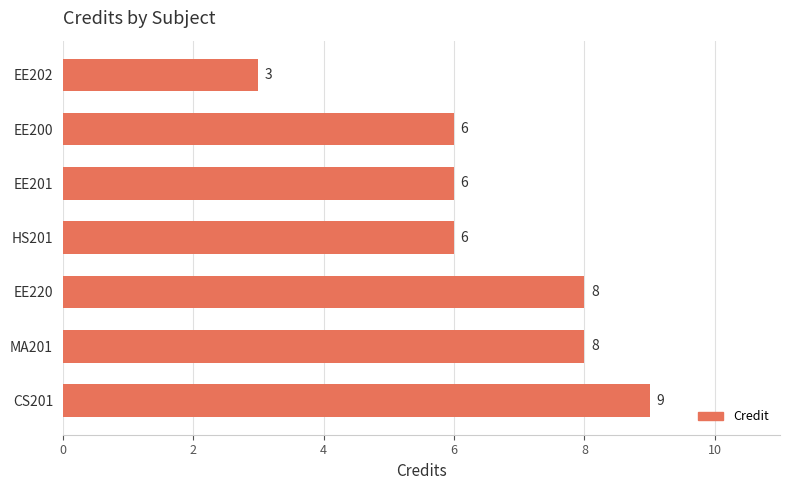

Is it true that the value at EE200 is 6?

True